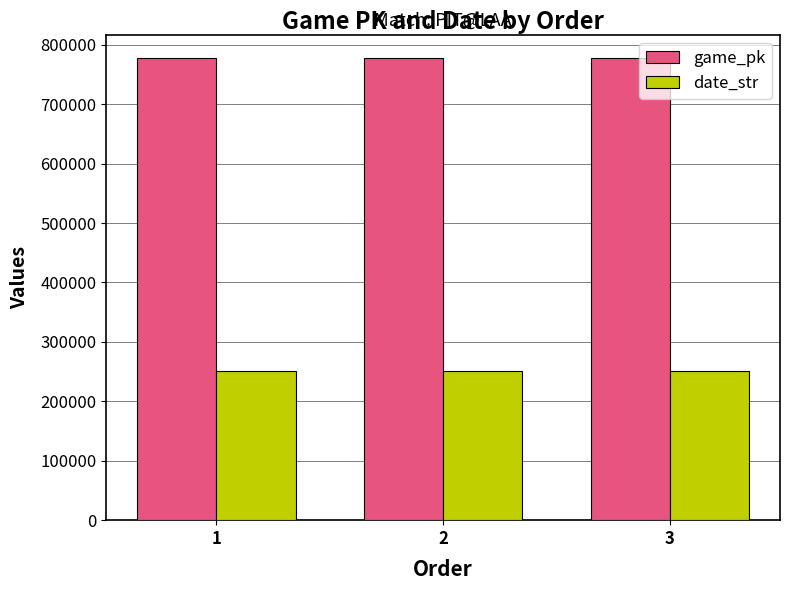

At how many categories does at least one series exceed 511916?

3